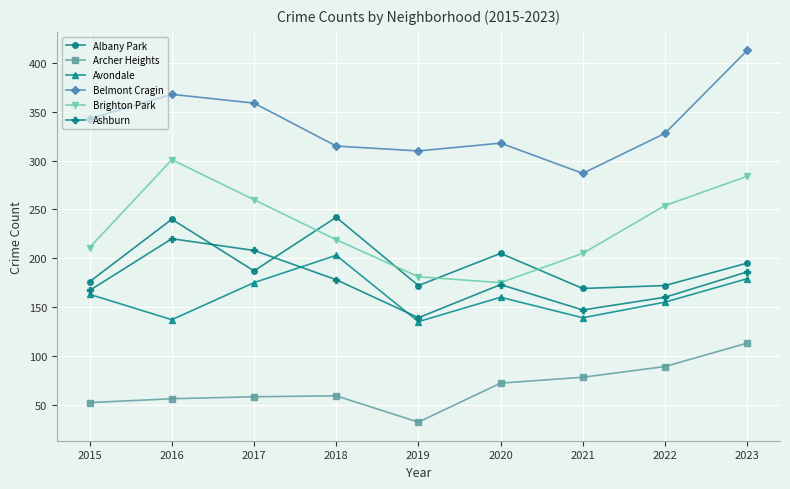

True or false: Albany Park has more than 1 points higher than both neighbors.

True